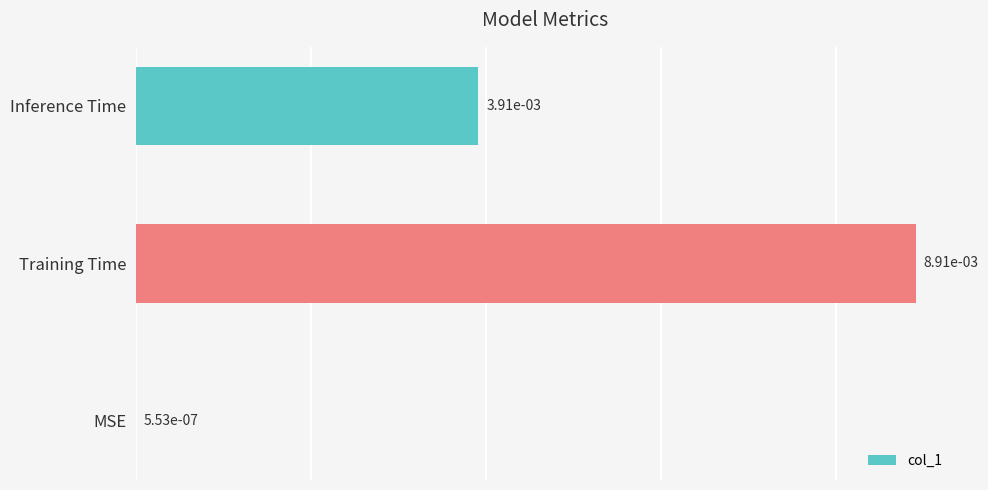

Which category has the highest value across all series?

Training Time